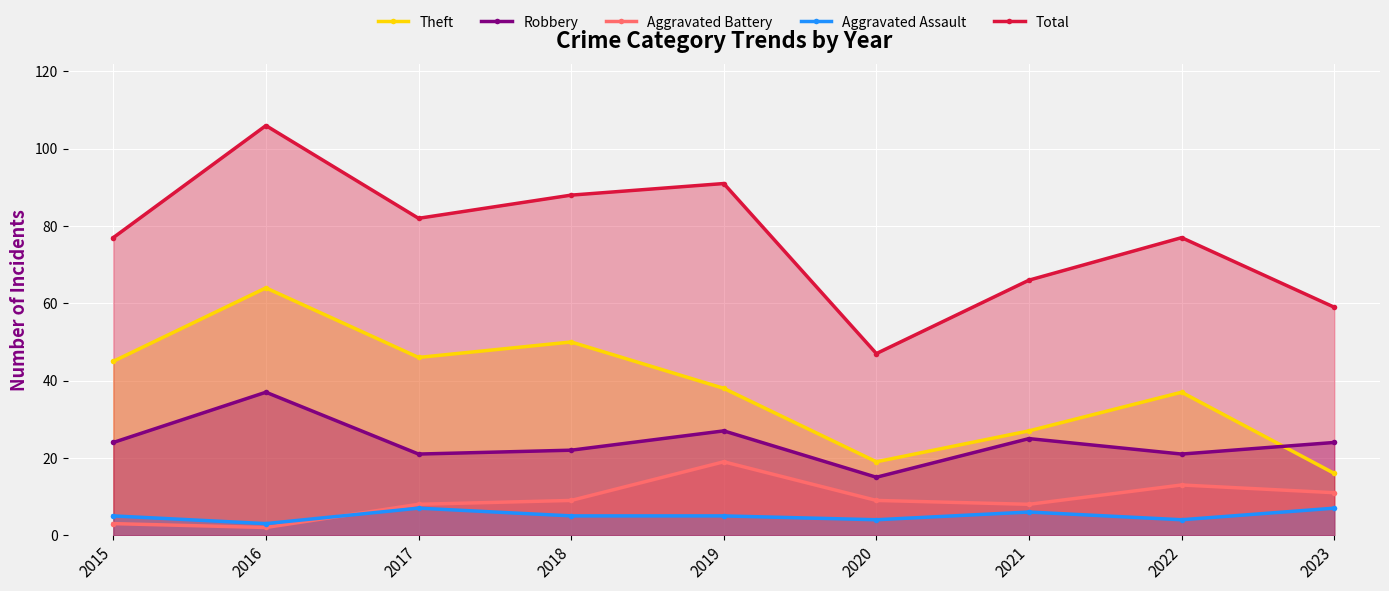

At which category does Total reach its first local valley?

2017